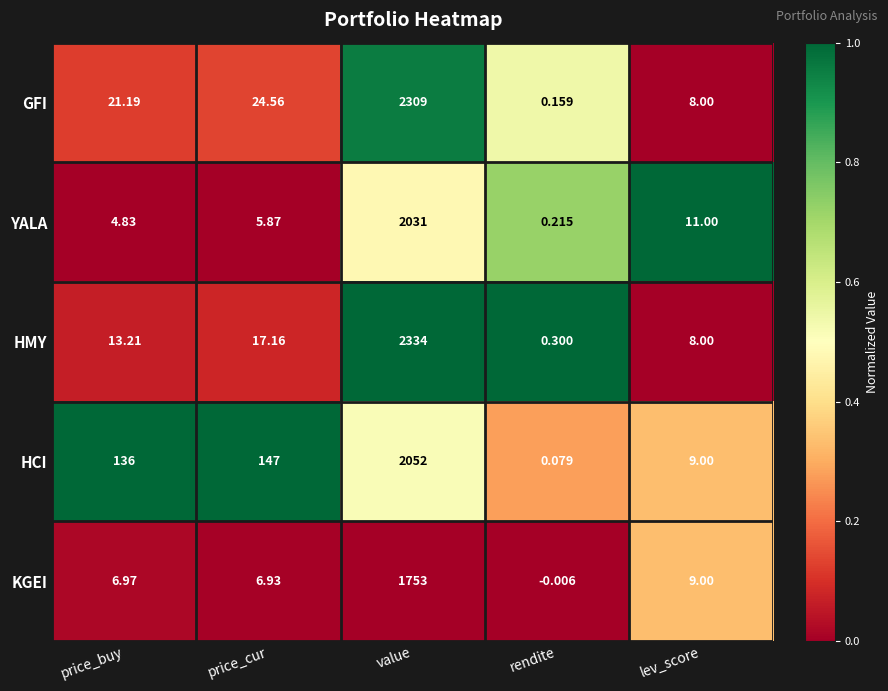

What is the difference between the highest and lowest values at rendite?

0.3